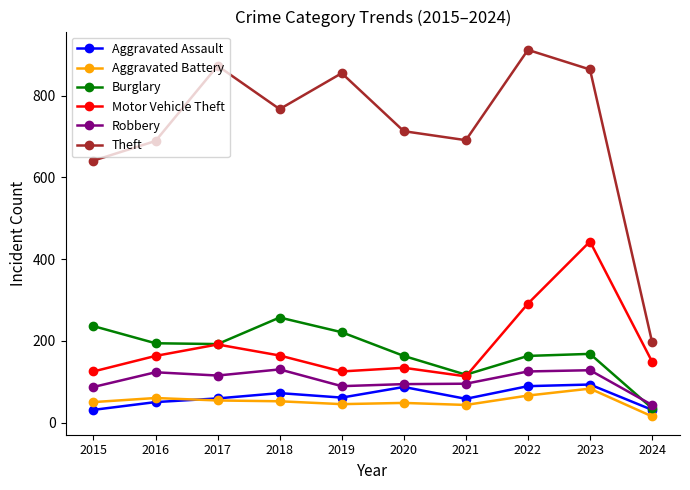

What is the minimum value shown in the chart?

15